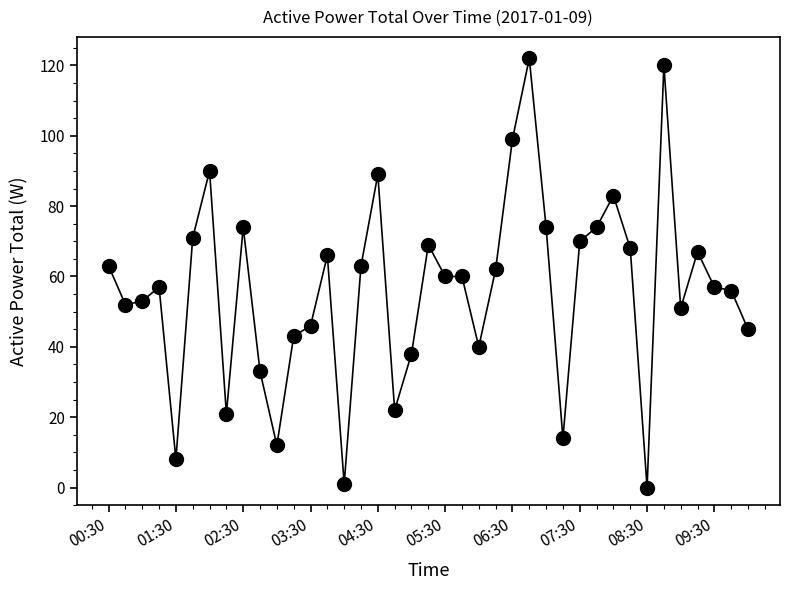

True or false: the data has more than 1 interior local peaks.

True